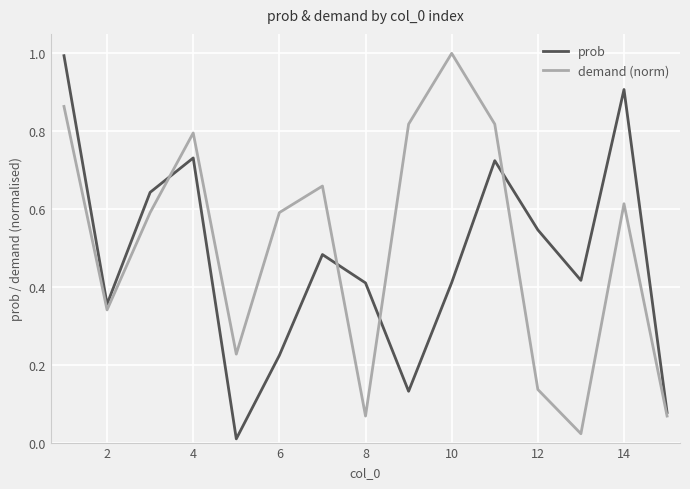

What are all the series names shown in the legend?

prob, demand (norm)